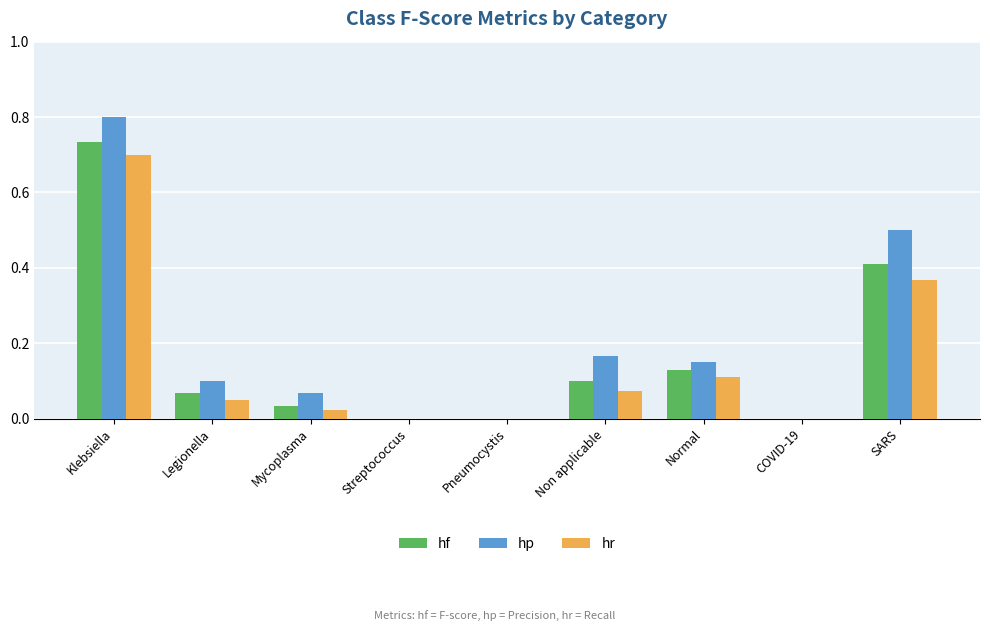

What is the sum of the hf values at Klebsiella and Legionella?

0.8